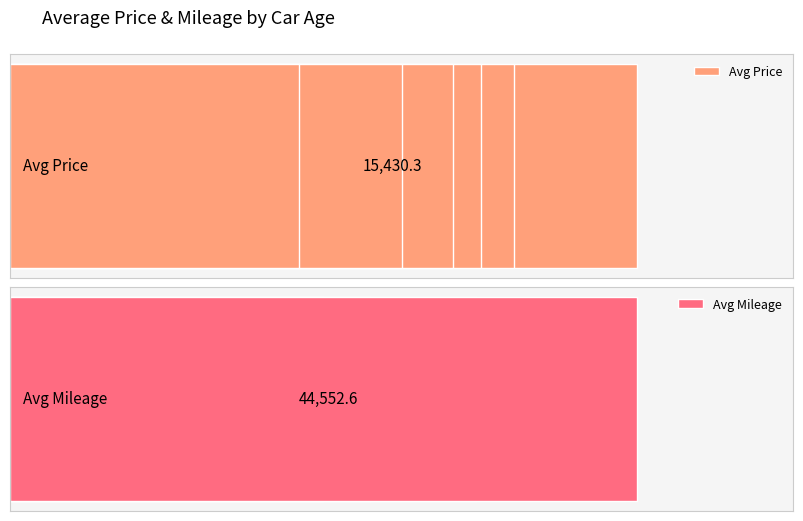

What are all the series names shown in the legend?

Avg Price, Avg Mileage